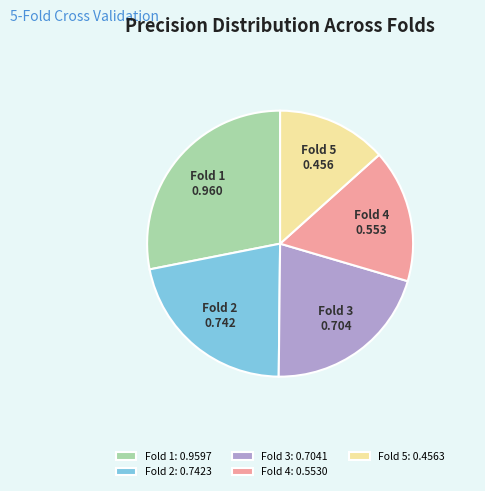

The Fold 5 slice represents 13% of the pie. True or false?

True